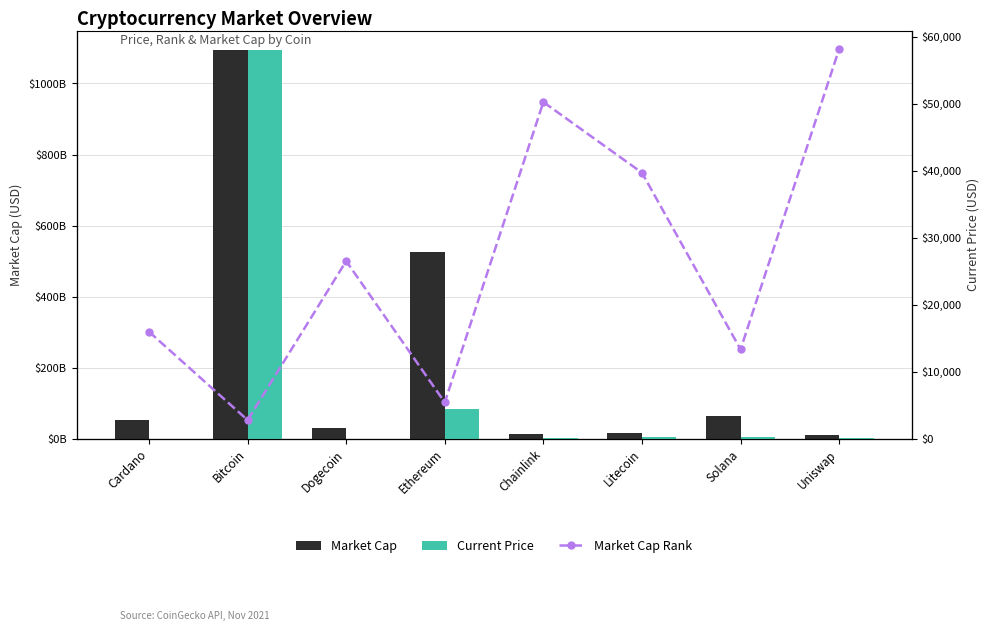

What is the total value across all series at Cardano?

52770746010.7